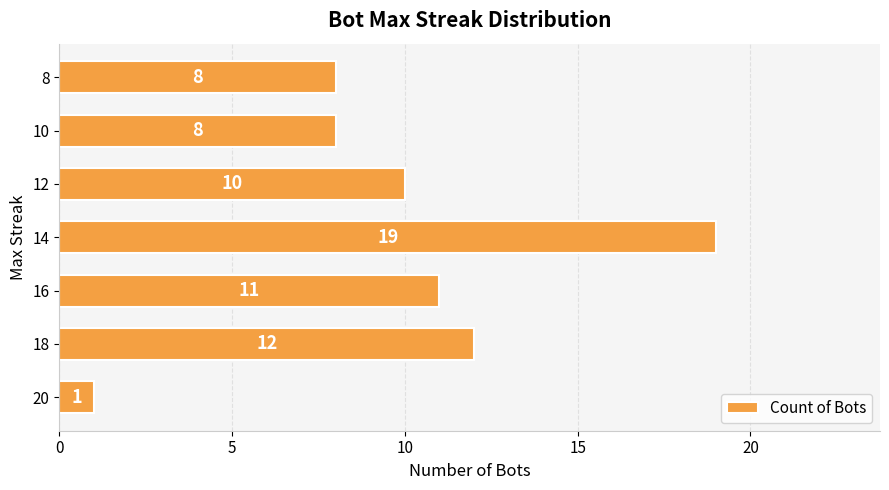

Count the number of data series in this chart.

1